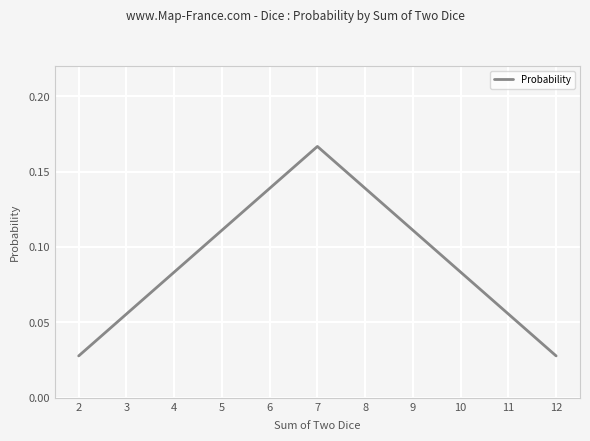

Which category has the highest value across all series?

7